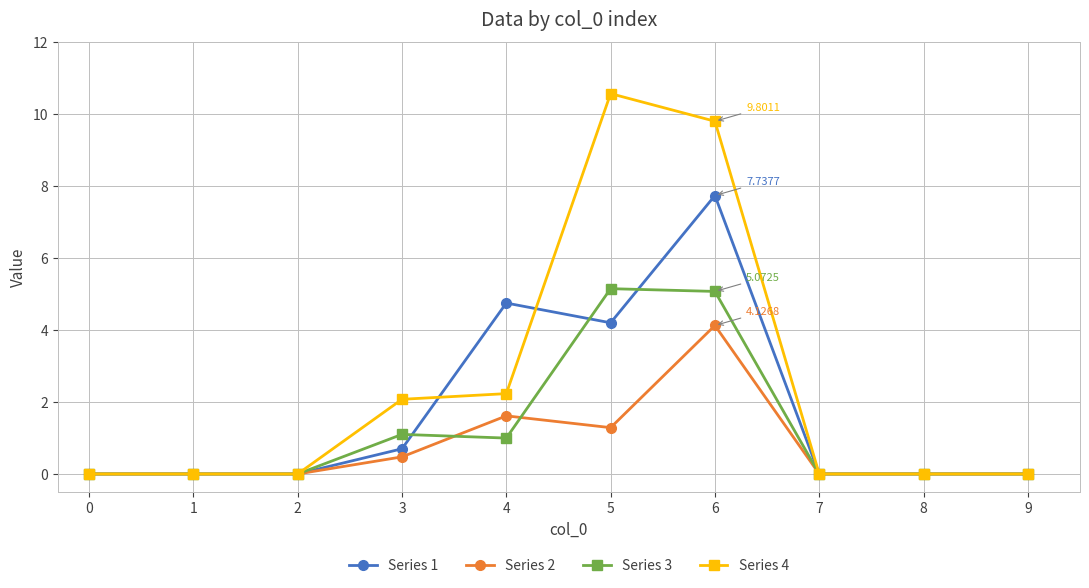

True or false: Series 1 has more than 1 points higher than both neighbors.

True